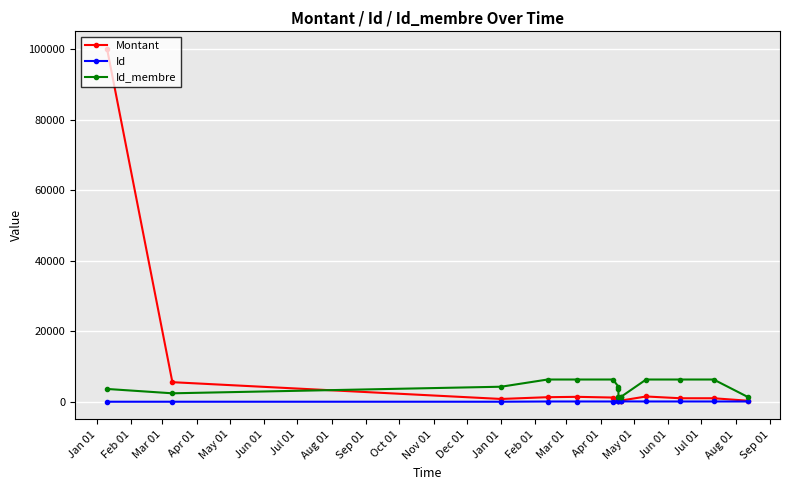

True or false: Id and Id_membre intersect in this chart.

False